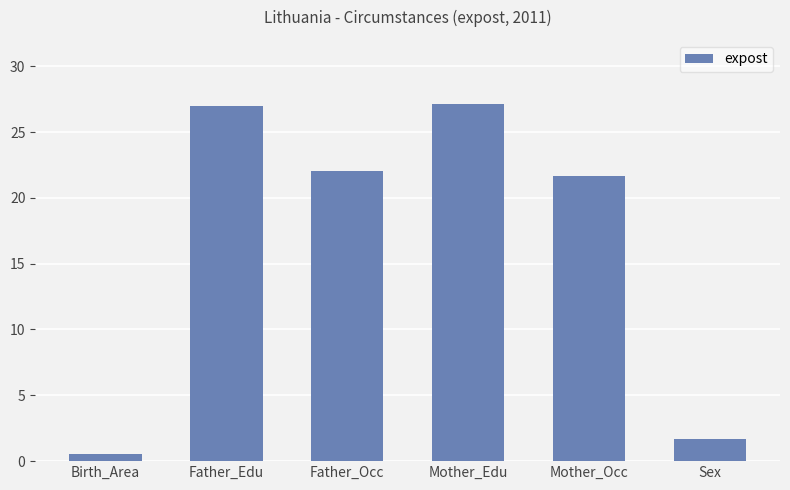

What is the sum of all values?

100.0